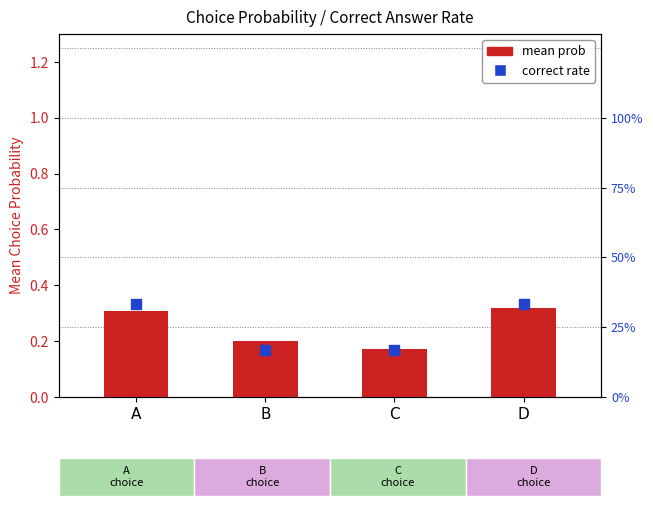

Is the value of correct rate at C greater than the value of mean prob at A?

No